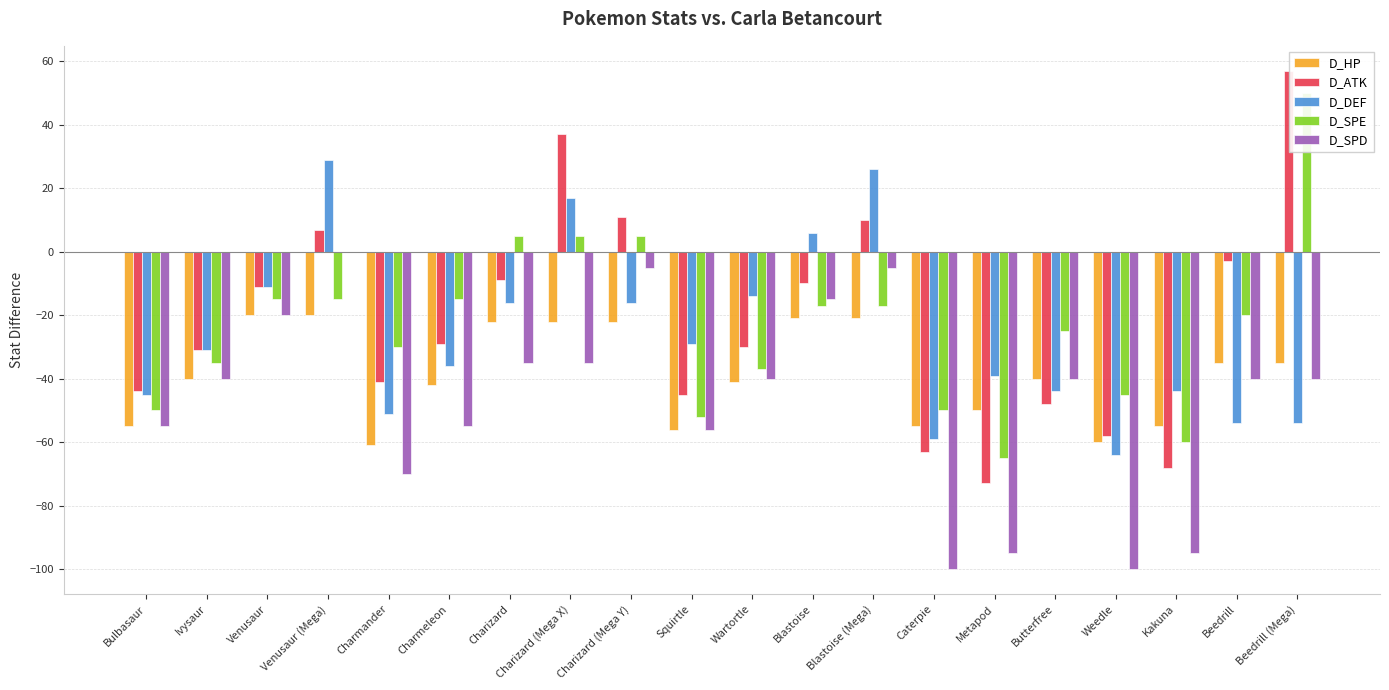

How many values in D_ATK are below zero?

15